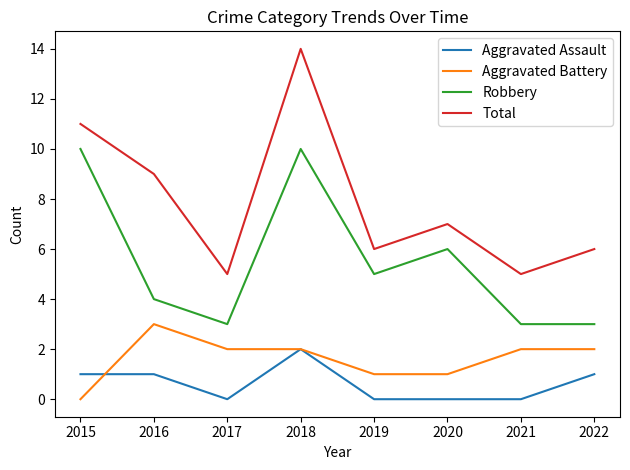

List the series in order of their peak value, highest first.

Total, Robbery, Aggravated Battery, Aggravated Assault